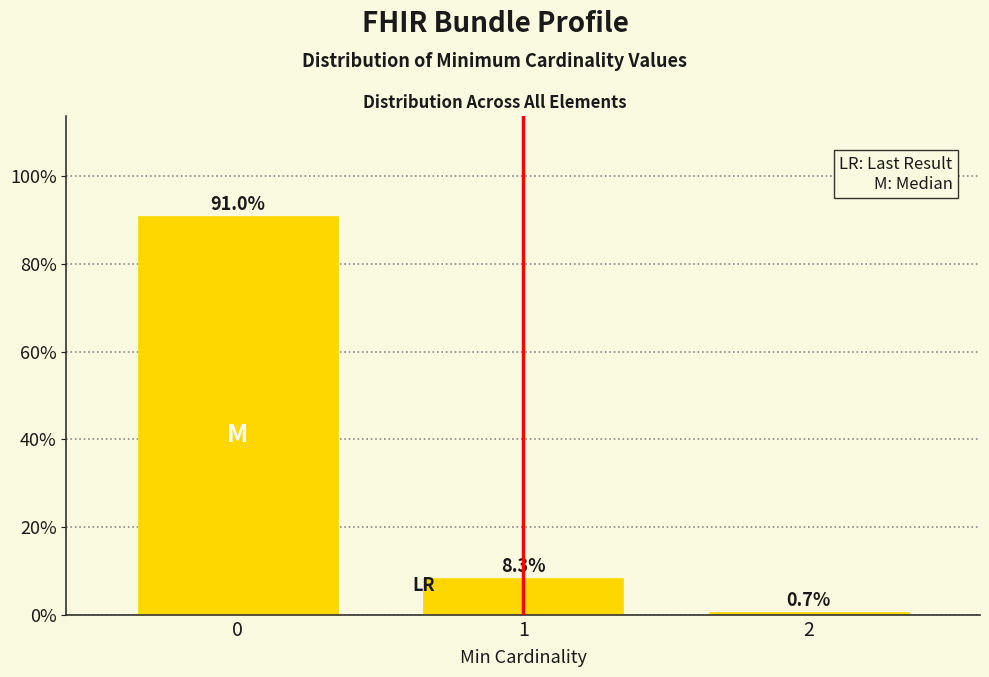

Reading left to right, what are all the values shown in this chart?

91.0	8.3	0.7